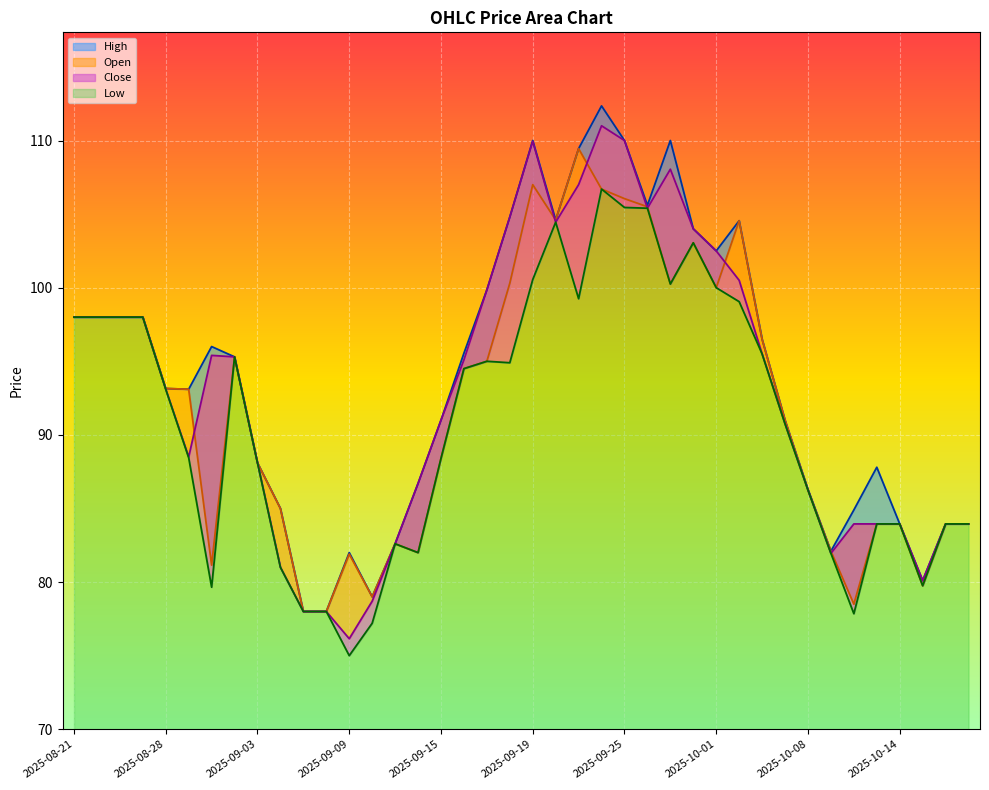

At which label is Open closest to 93?

2025-08-29